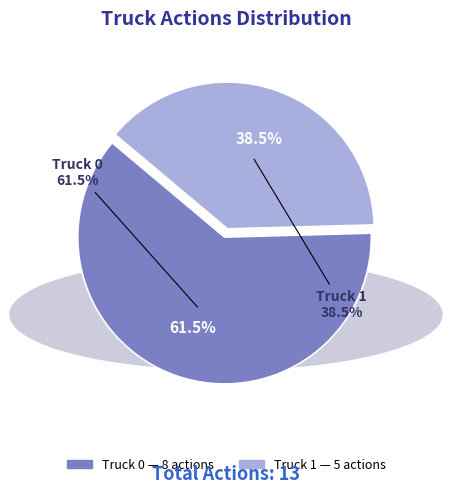

Is there any slice that represents more than half of the pie?

Yes